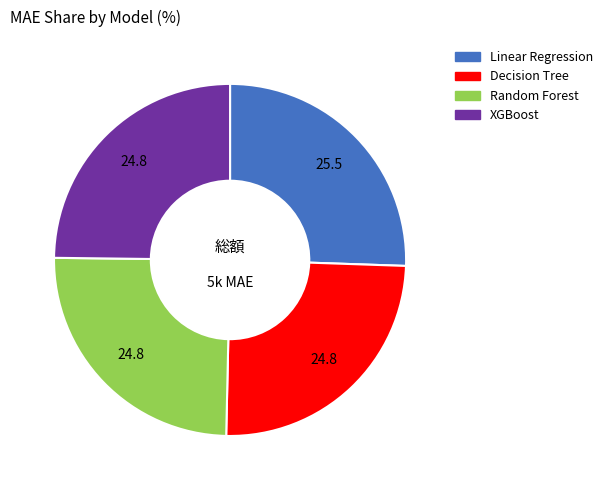

Between Linear Regression and XGBoost, which is larger?

Linear Regression